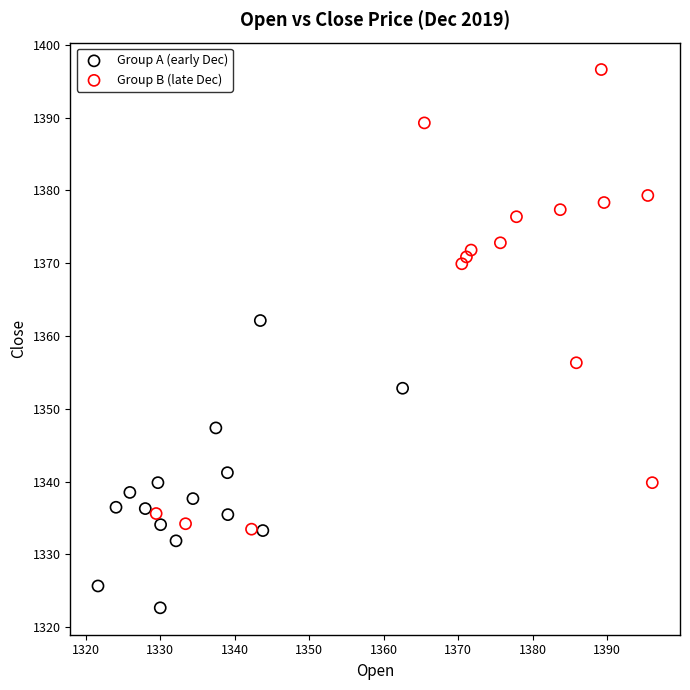

Which series reaches the maximum Y coordinate?

Group B (late Dec)